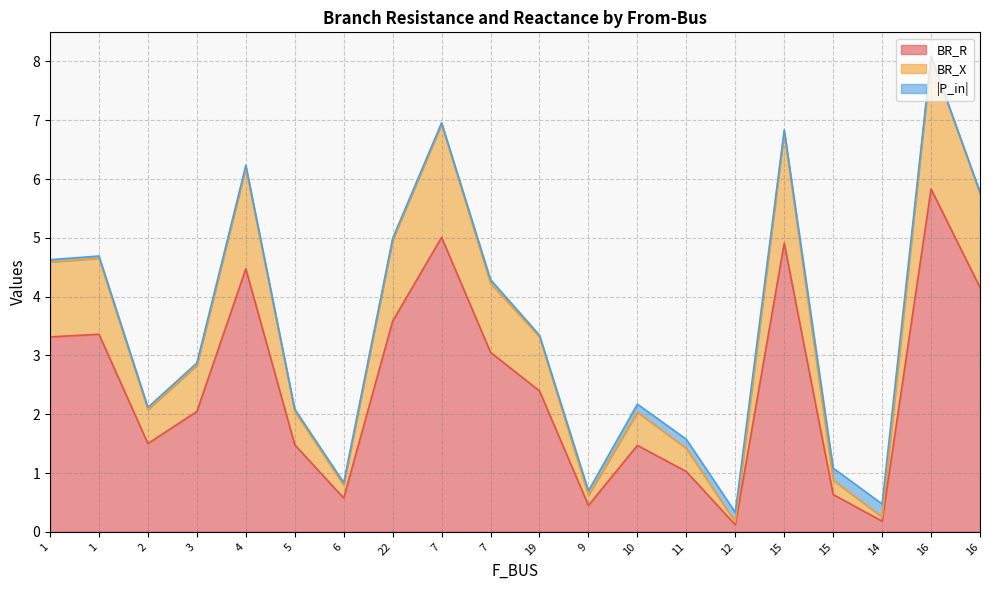

At which category is the sum across all series the highest?

16